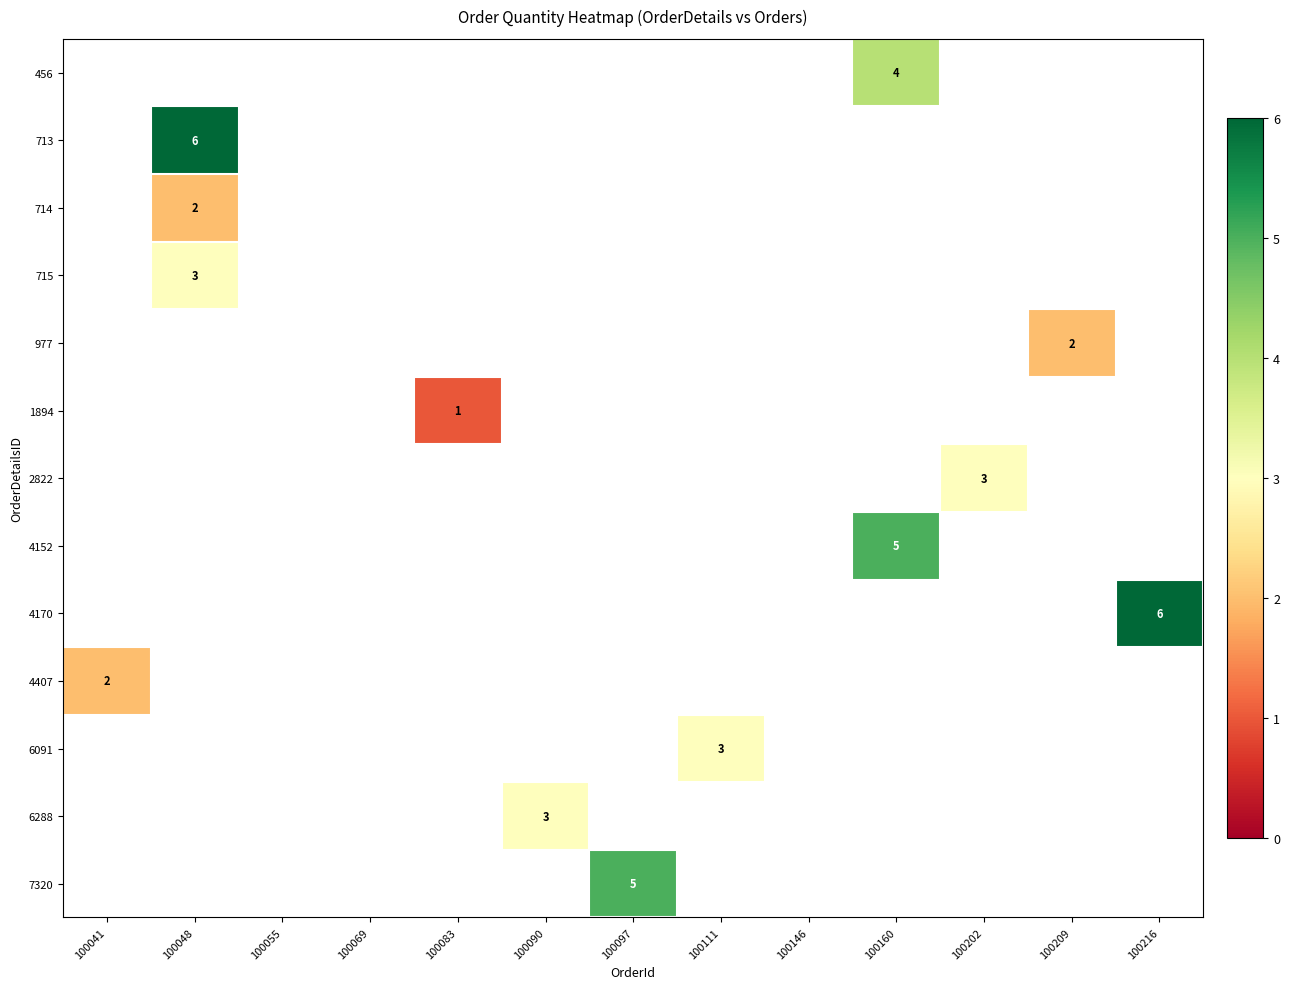

Is it true that 6288 equals 5 at 100090?

False